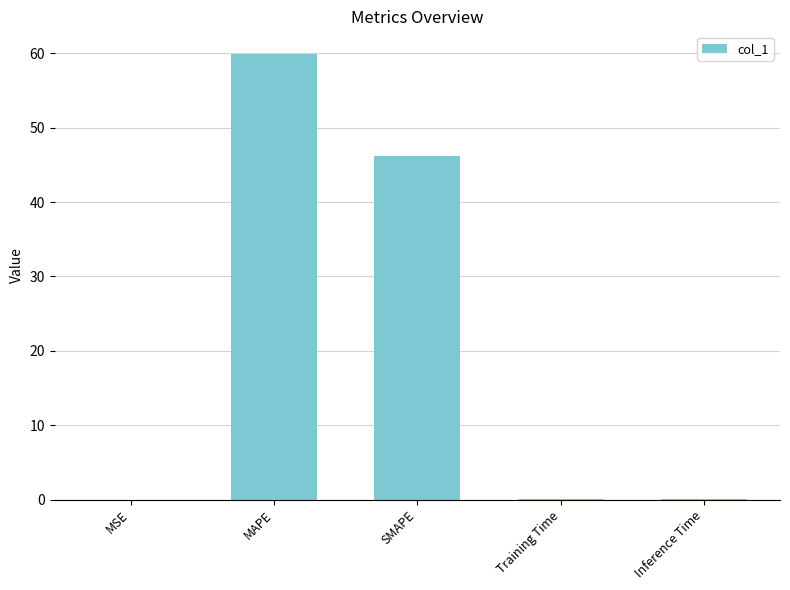

What is the greatest value displayed?

60.0